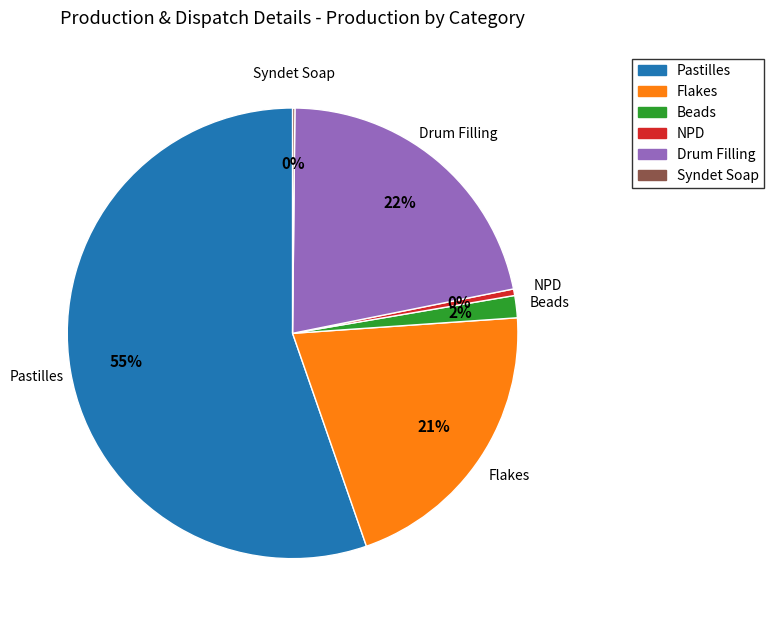

To the nearest percent, what is the combined percentage of Pastilles and Drum Filling?

77%